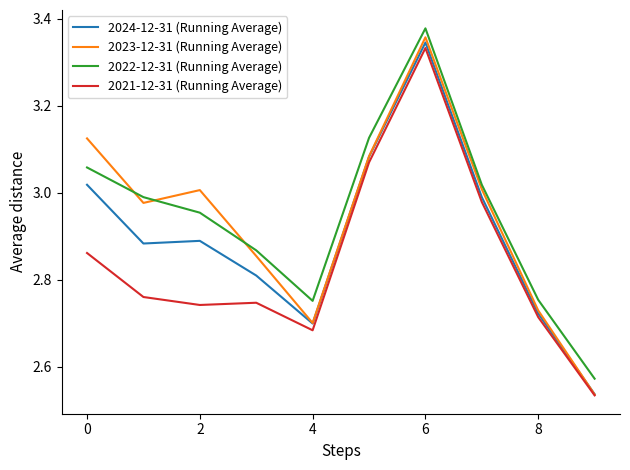

Which series ends up on top after the final intersection of 2023-12-31 (Running Average) and 2024-12-31 (Running Average)?

2024-12-31 (Running Average)